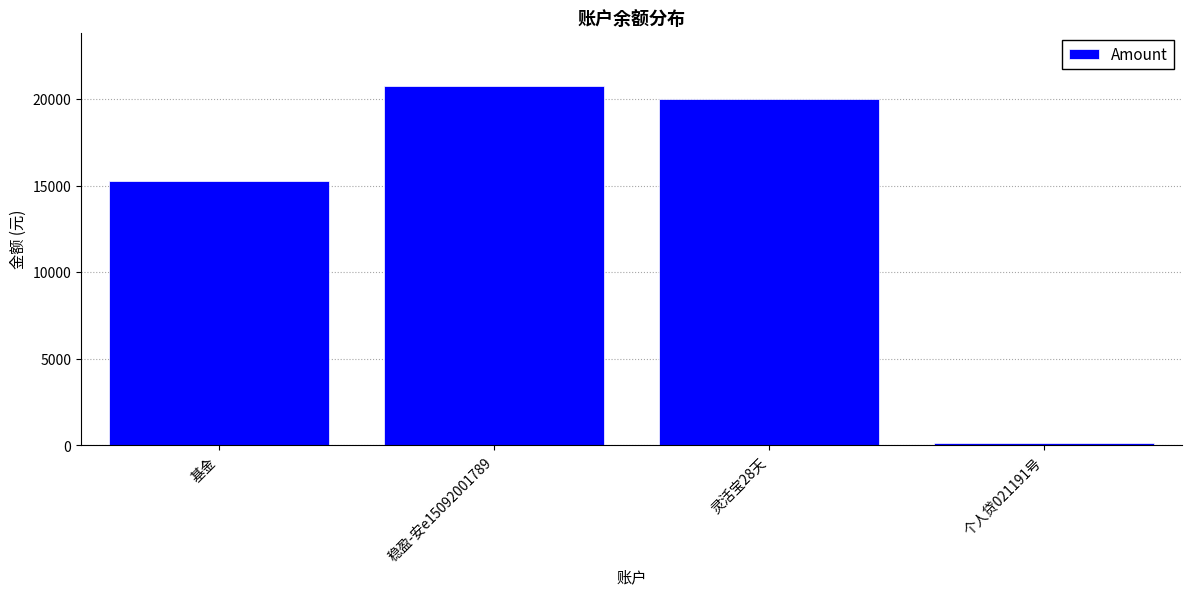

List the labels in order of value, largest first.

稳盈-安e15092001789, 灵活宝28天, 基金, 个人贷021191号